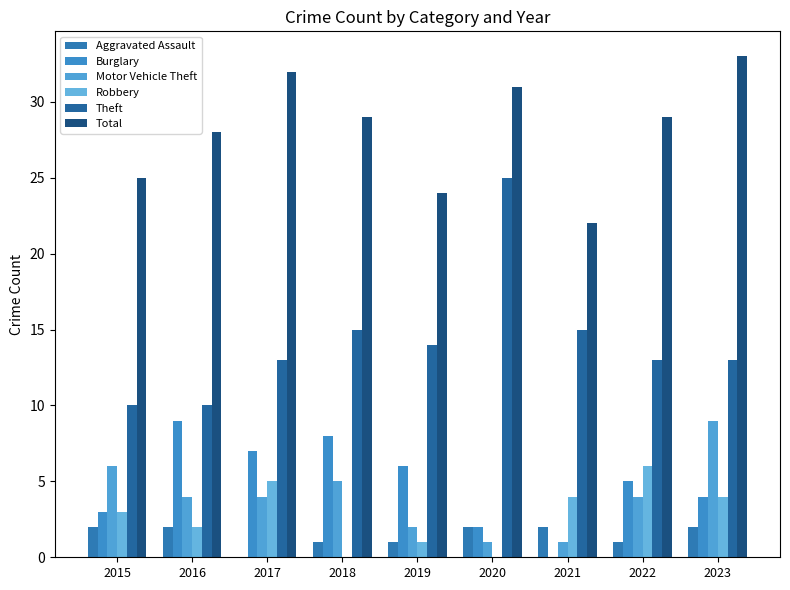

True or false: Total has a value of 33 at 2023.

True